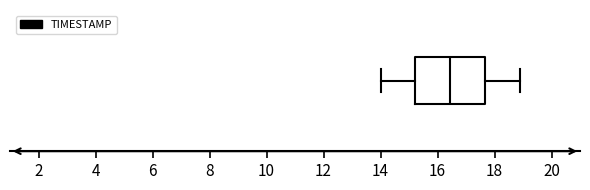

Transcribe this box plot: give where the median line is, the range the box spans, and where the two whiskers end, as read against the x-axis. The values are not printed on the chart, so give them approximately, as read against the axis.

median 16.4, box 15.2 to 17.6, whiskers 14.0 to 19.0